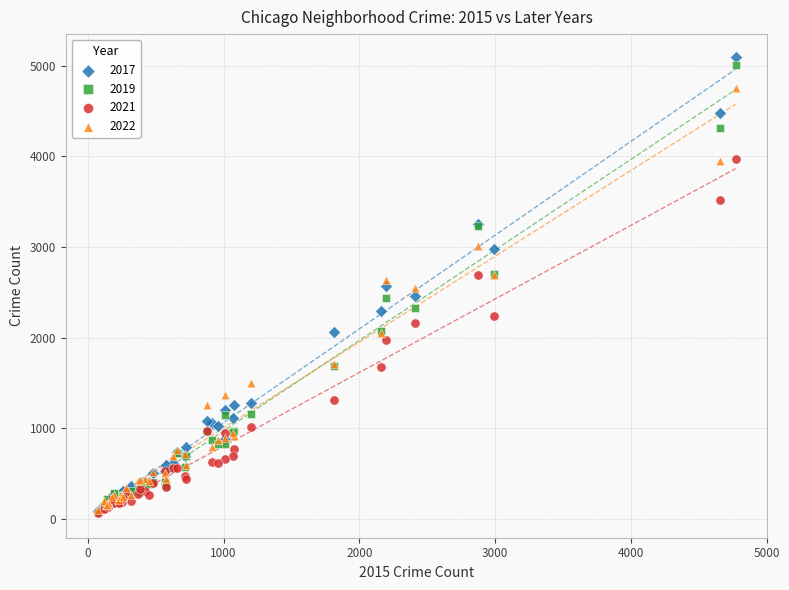

What are all the series names shown in the legend?

2017, 2019, 2021, 2022